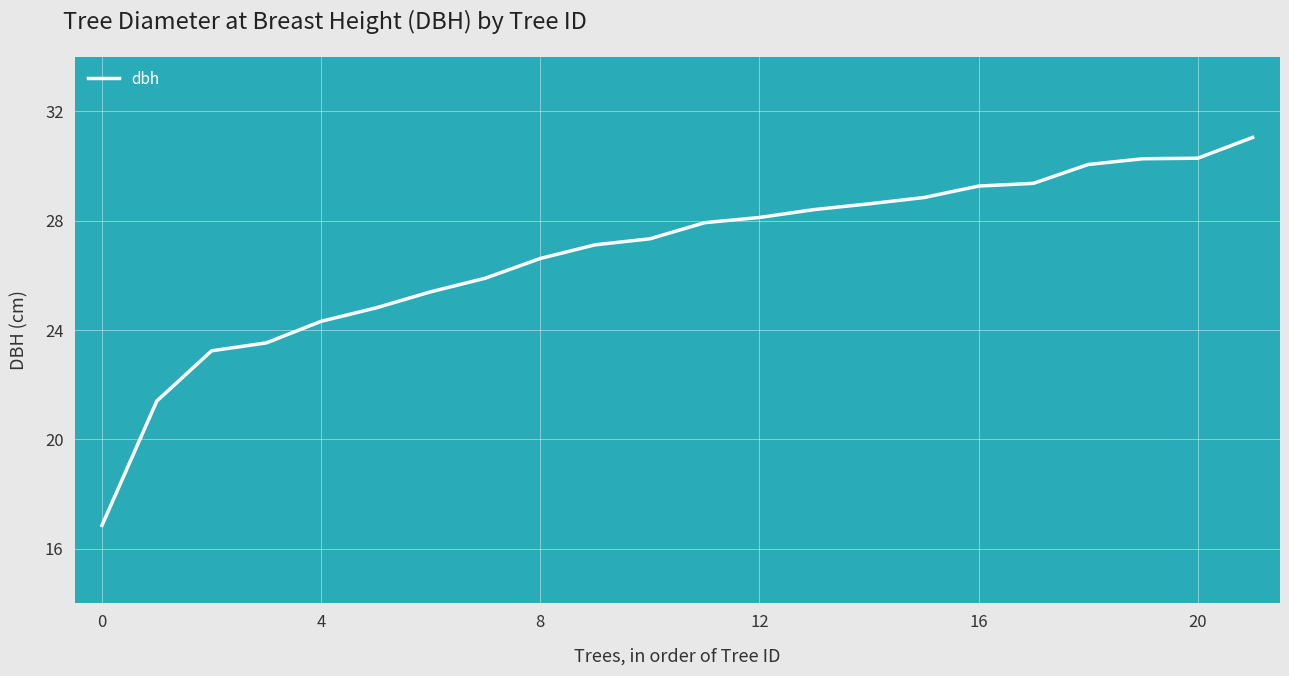

Reading right to left, transcribe all the data shown in this chart.

31.1	30.3	30.3	30.1	29.4	29.3	28.9	28.6	28.4	28.1	27.9	27.3	27.1	26.6	25.9	25.4	24.8	24.3	23.5	23.2	21.4	16.9